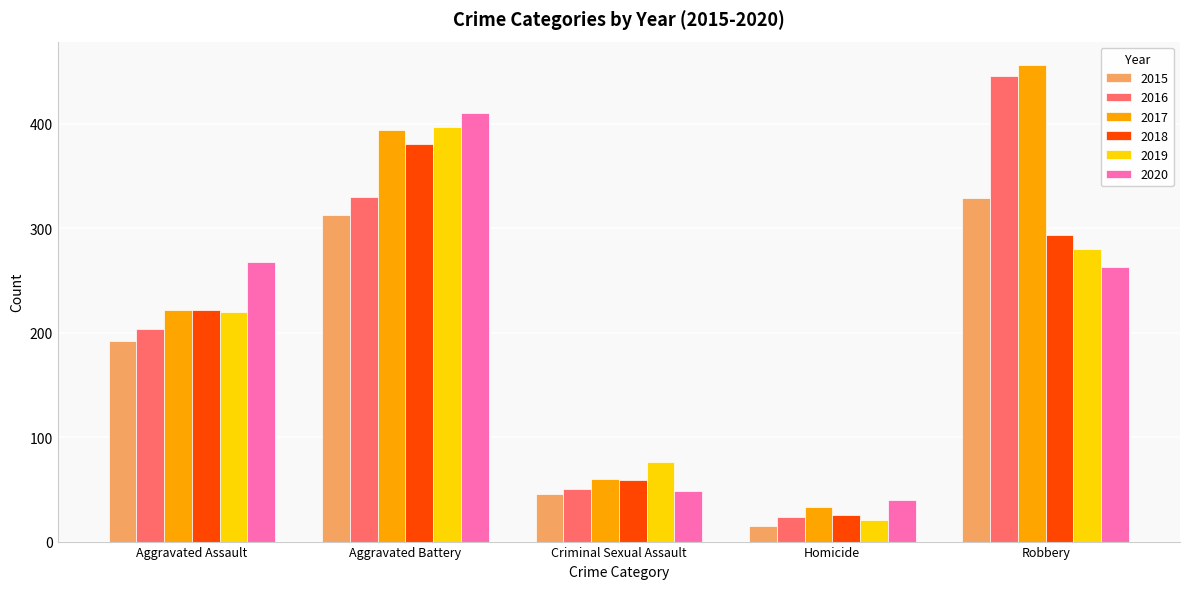

Is it true that 2020 equals 48 at Criminal Sexual Assault?

True